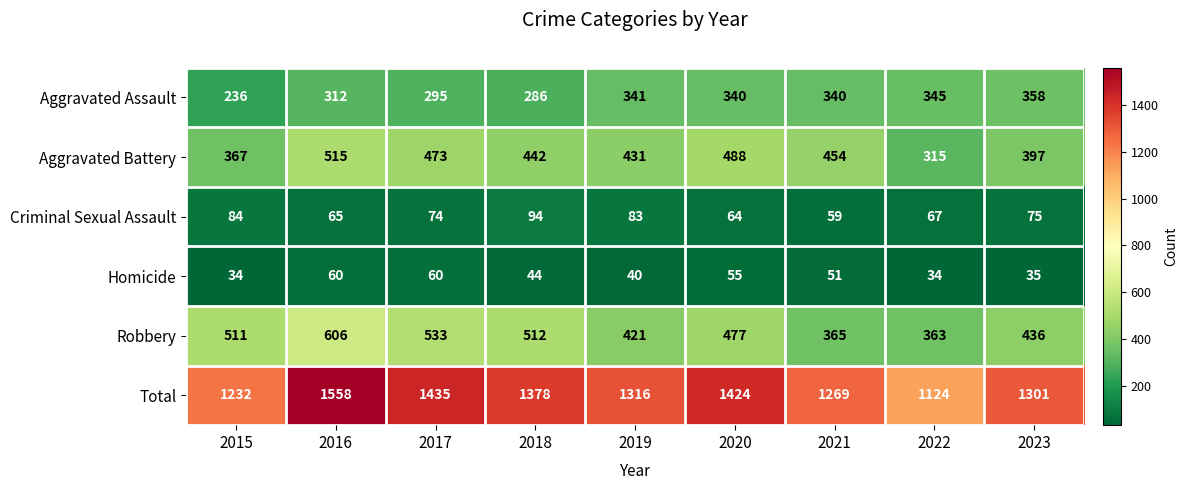

At 2017, list the series in order from largest to smallest.

Total, Robbery, Aggravated Battery, Aggravated Assault, Criminal Sexual Assault, Homicide